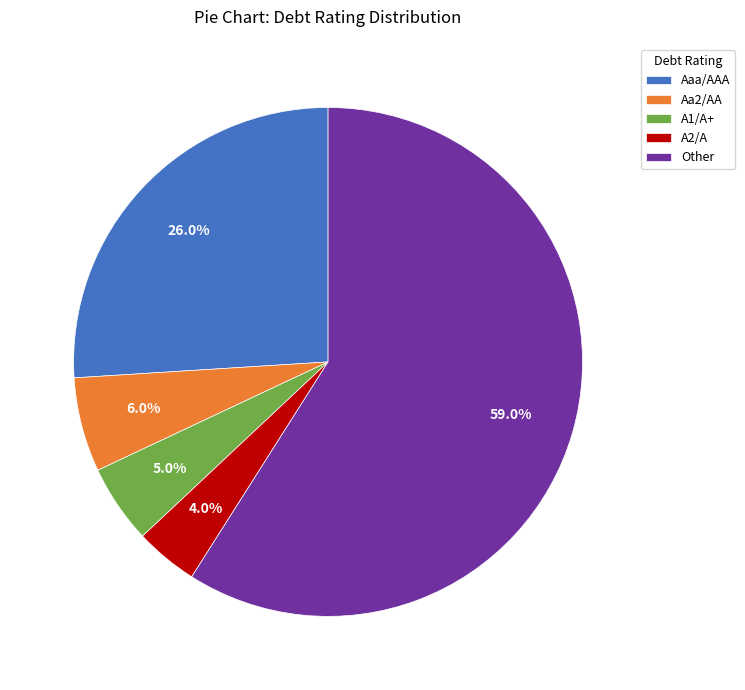

To the nearest percent, what is the combined percentage of A1/A+ and Aa2/AA?

11%